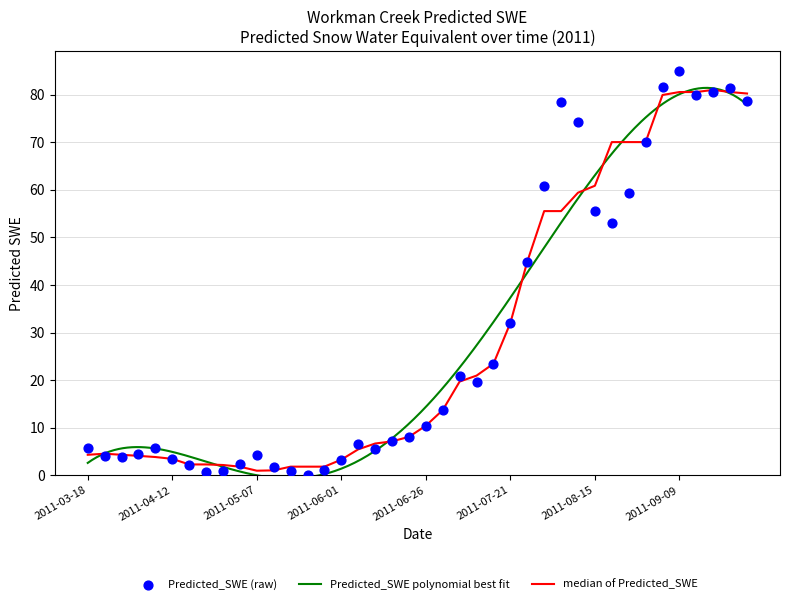

What is the ratio of the value at 2011-07-11 to the value at 2011-08-10?

0.3